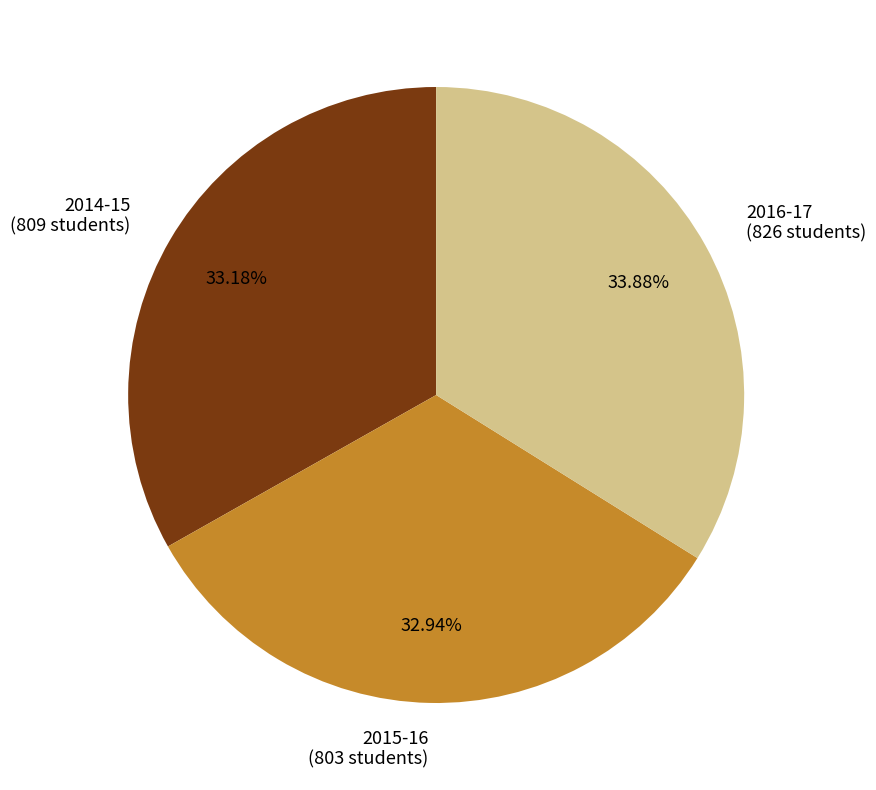

Combined, do 2015-16 and 2016-17 account for over 50%?

Yes